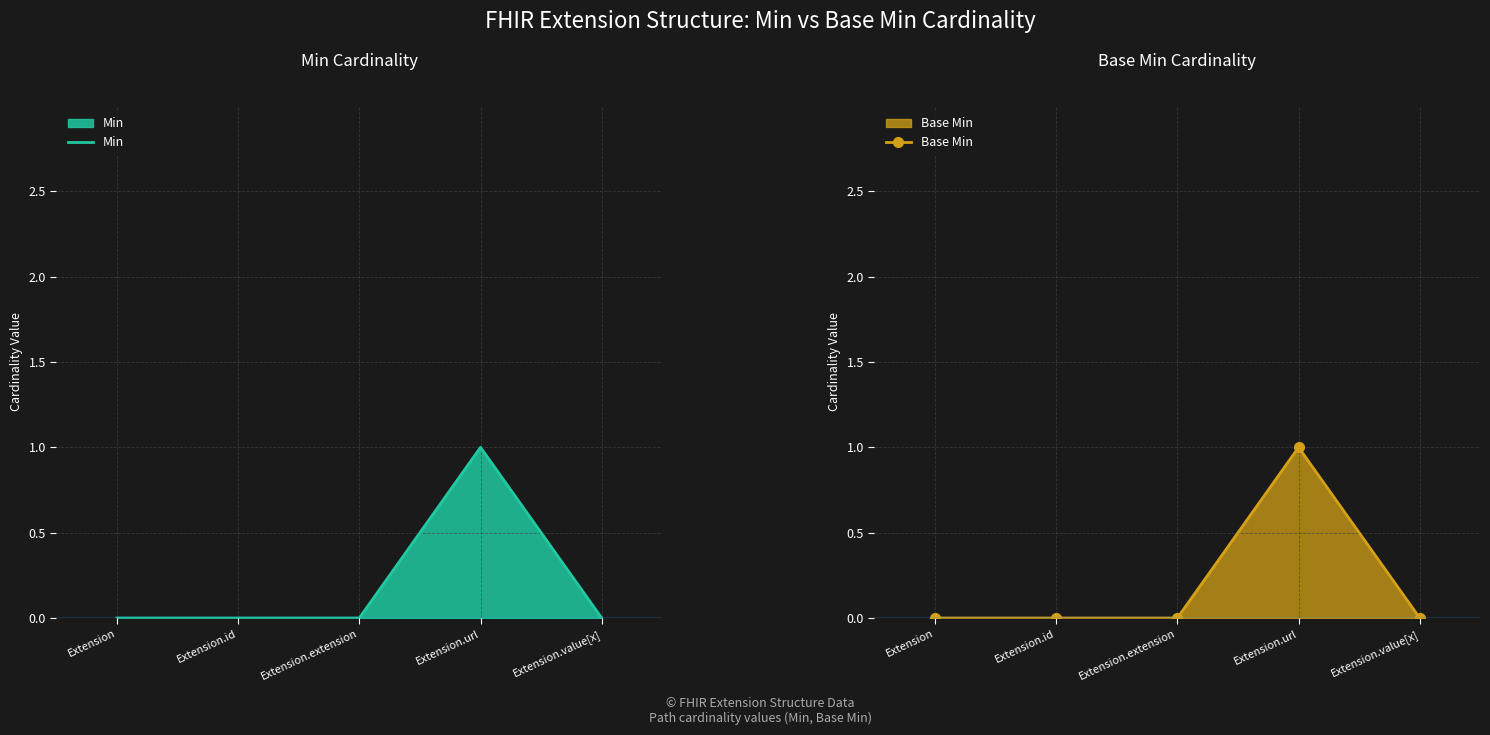

True or false: Min and Base Min intersect in this chart.

False